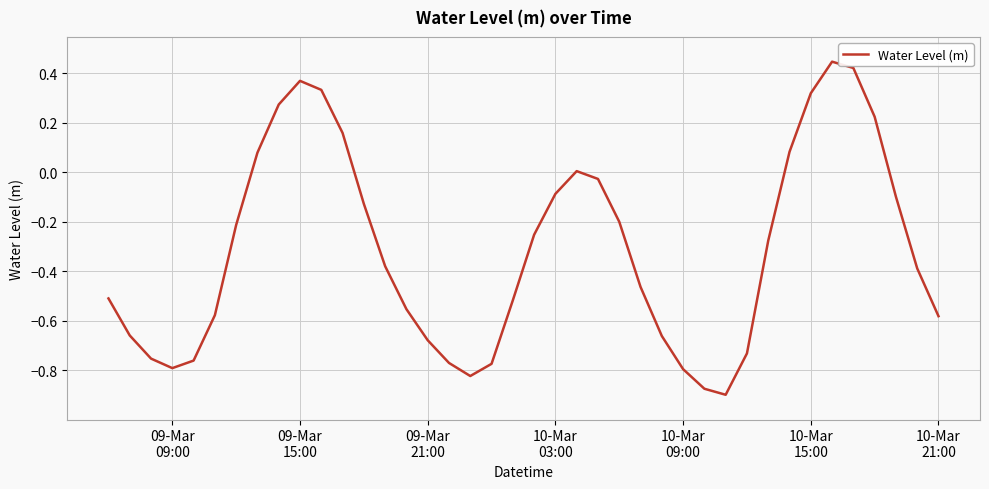

How many lines are shown in the chart?

1